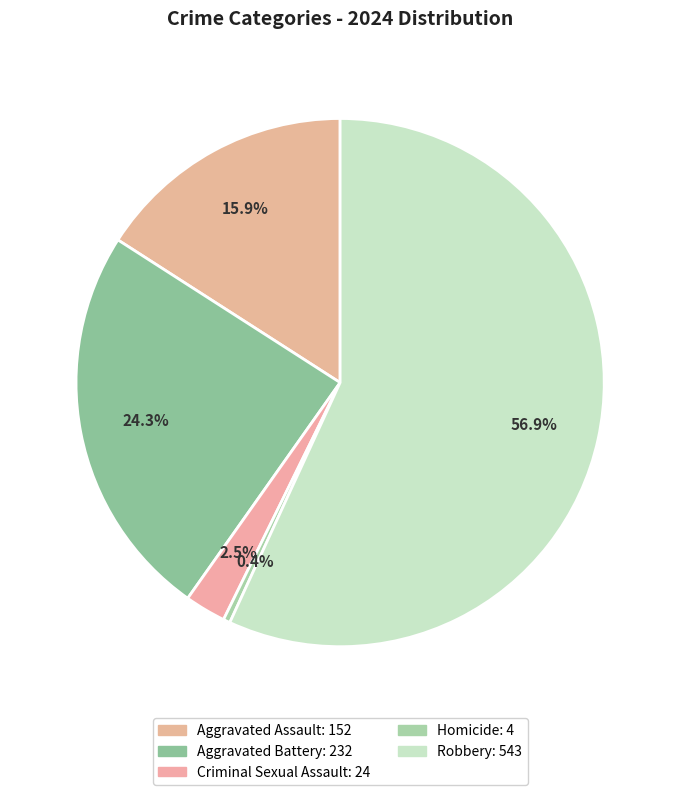

Is it true that Aggravated Battery is 11% of the pie?

False